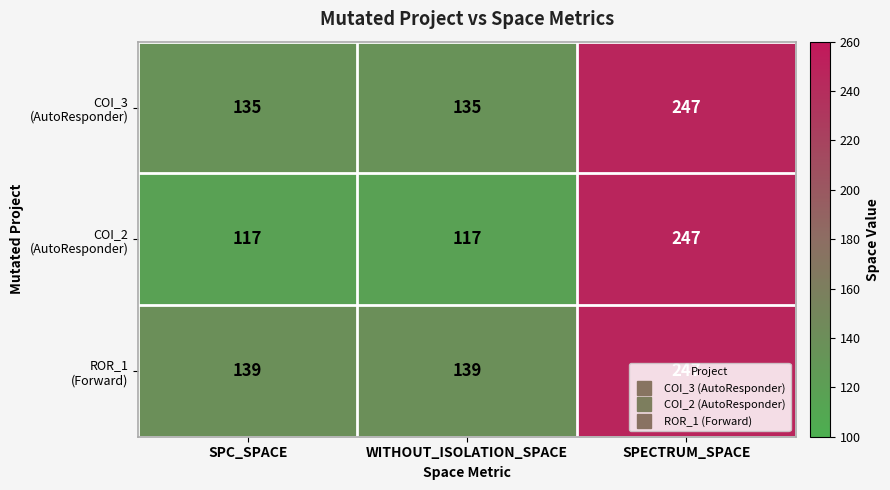

Which label corresponds to the largest value in the chart?

SPECTRUM_SPACE